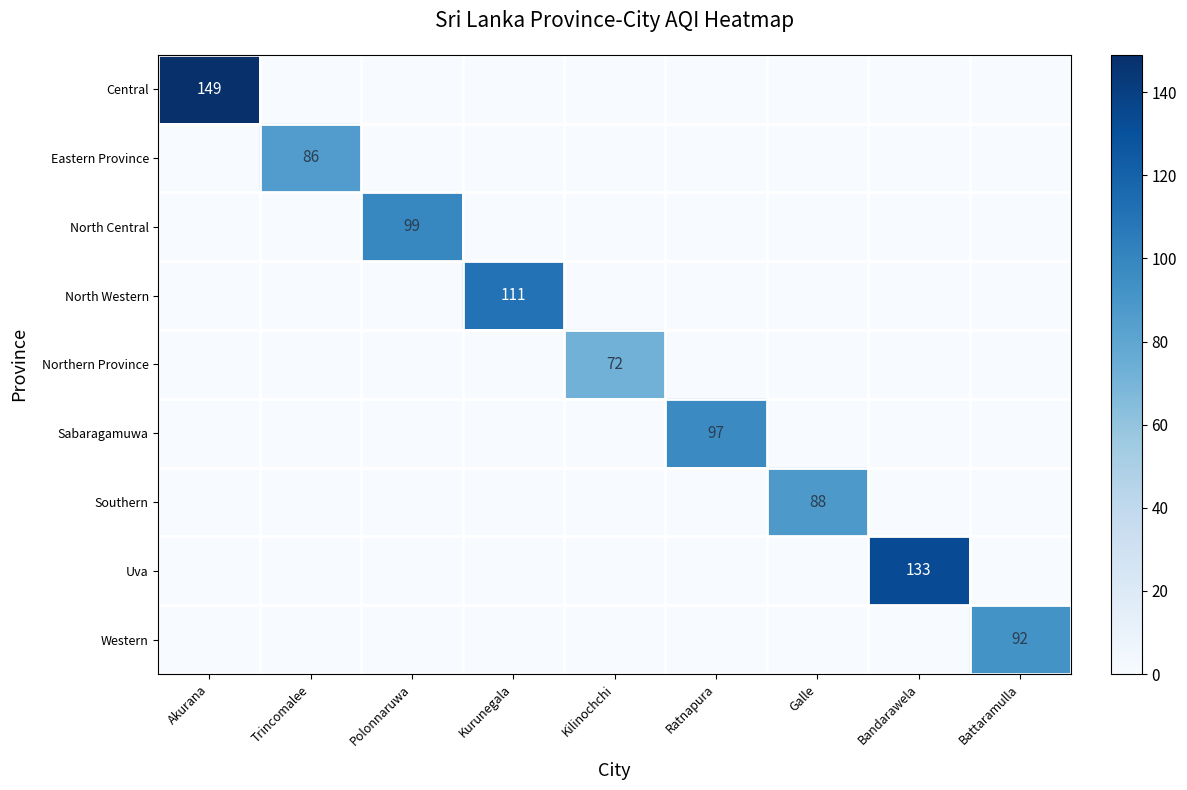

Is it true that Southern equals 88 at Galle?

True